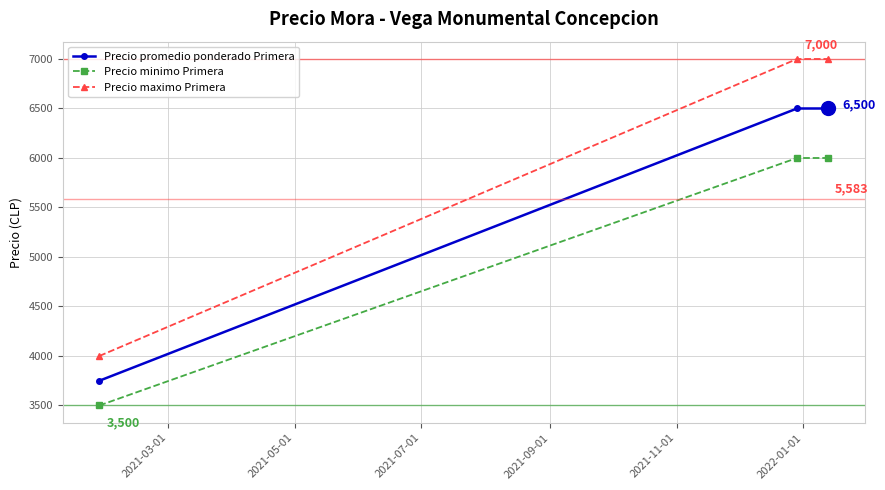

Which series has the largest total across all categories?

Precio maximo Primera